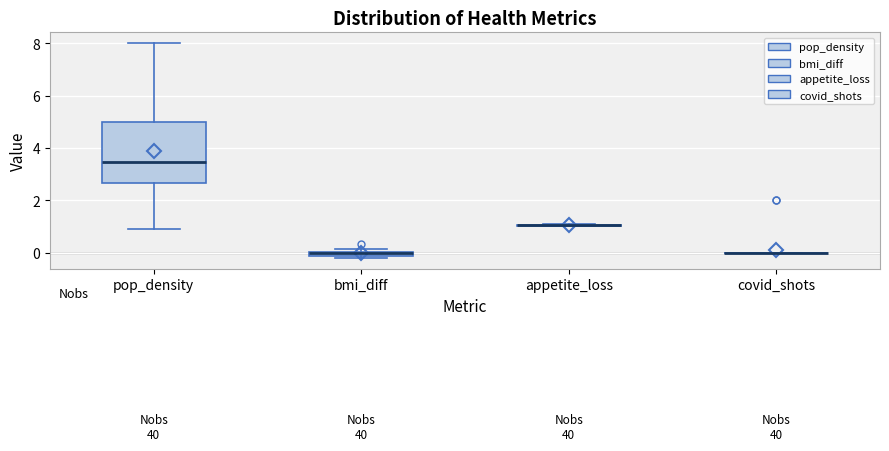

Comparing the boxes themselves (not the whiskers), which one is the tallest?

pop_density